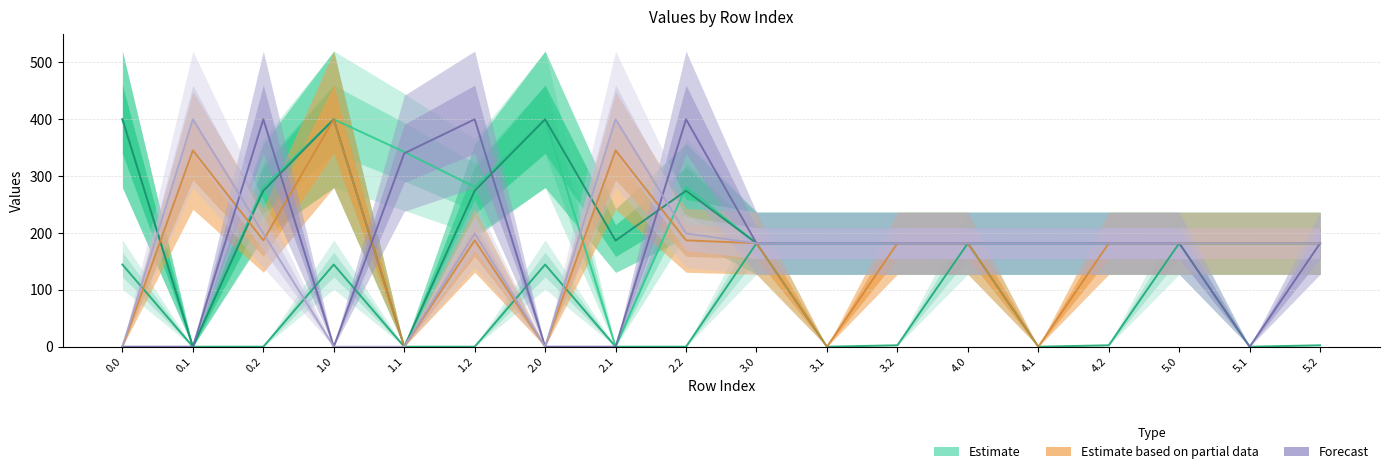

How many times do col_23 and col_20 cross each other?

4